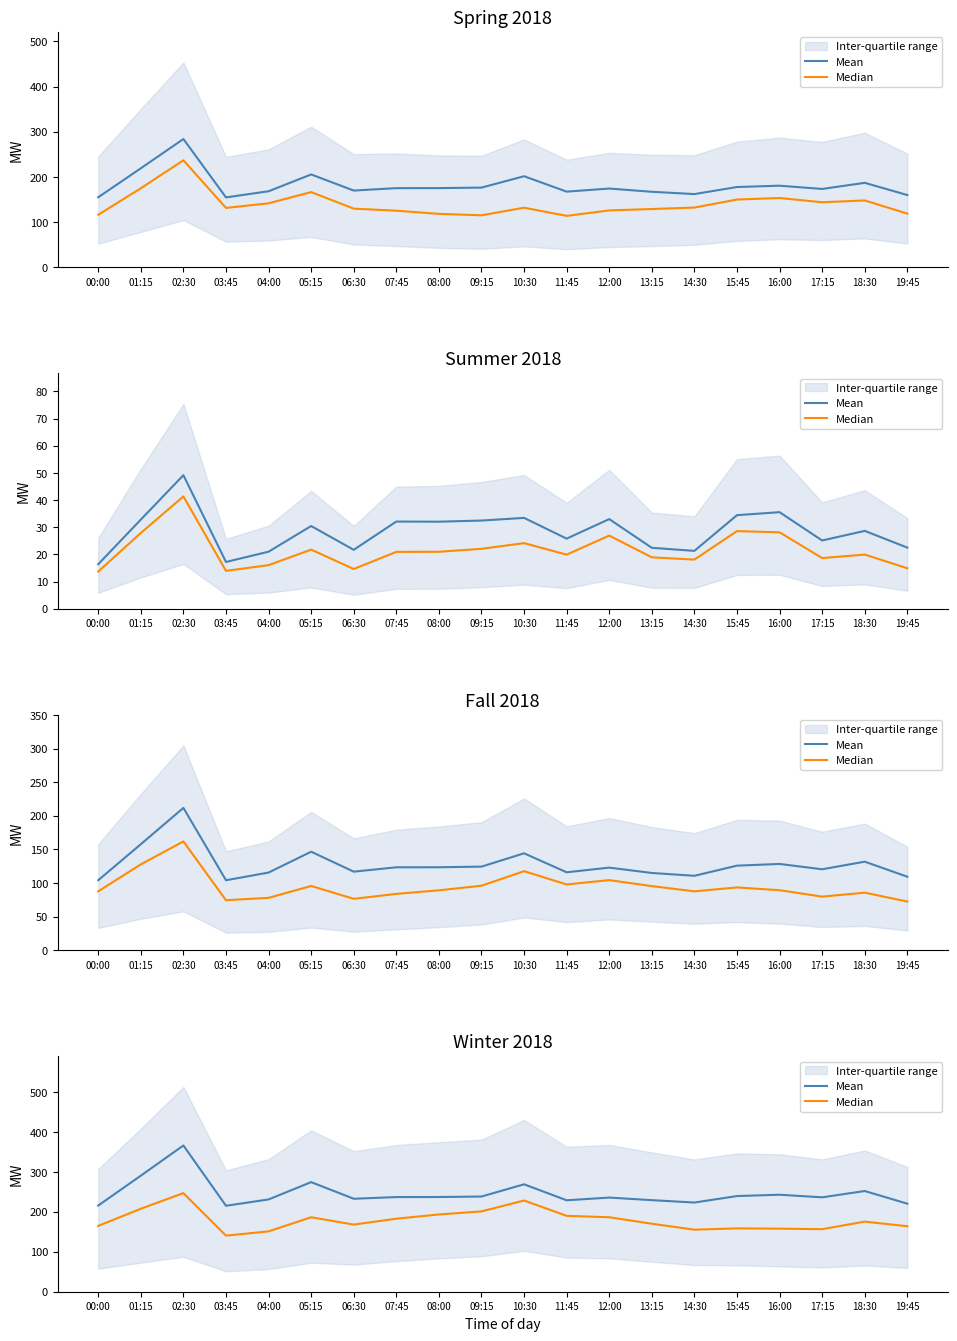

What is the value of the Mean point at the 19th from the left?

252.1